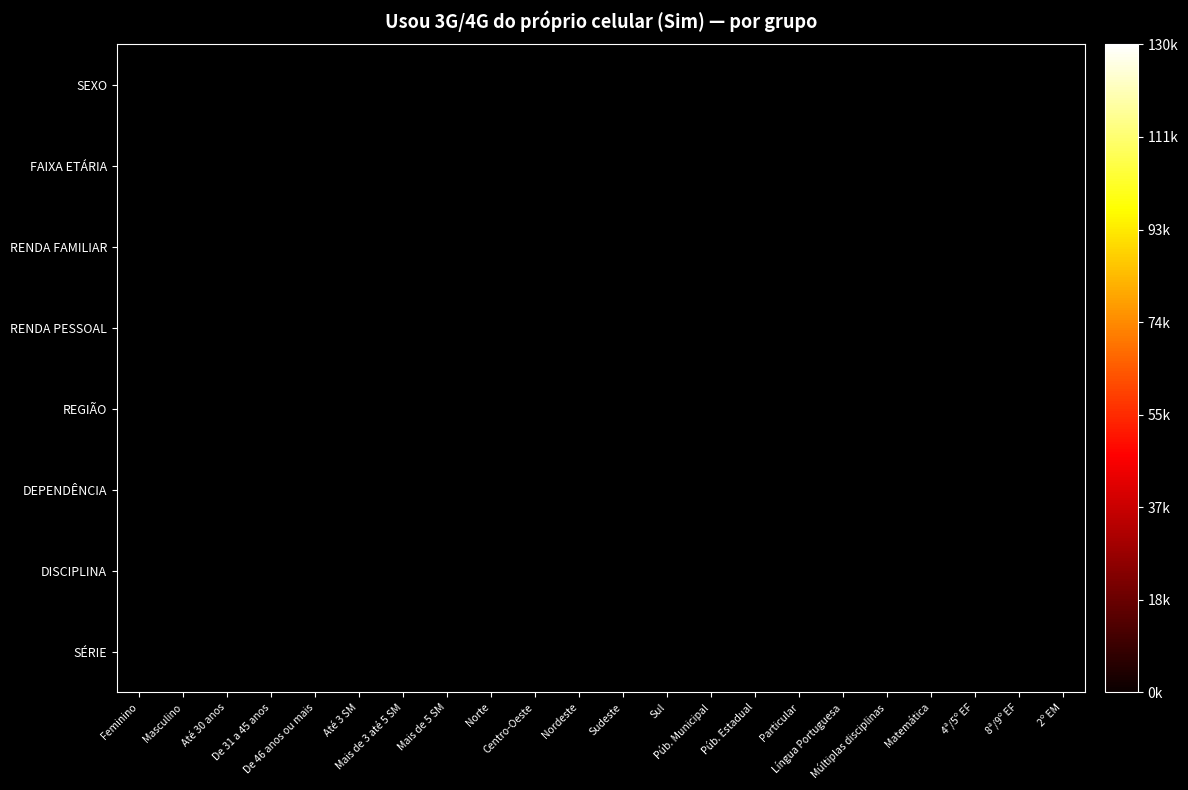

At which category does the chart reach its minimum across all series?

Centro-Oeste